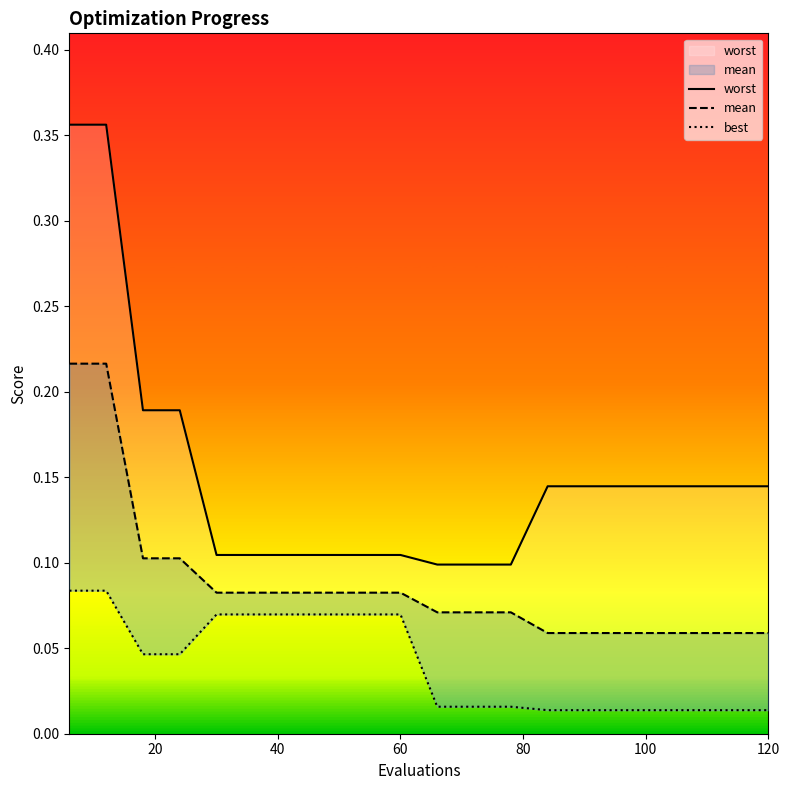

What is the greatest value displayed?

0.4